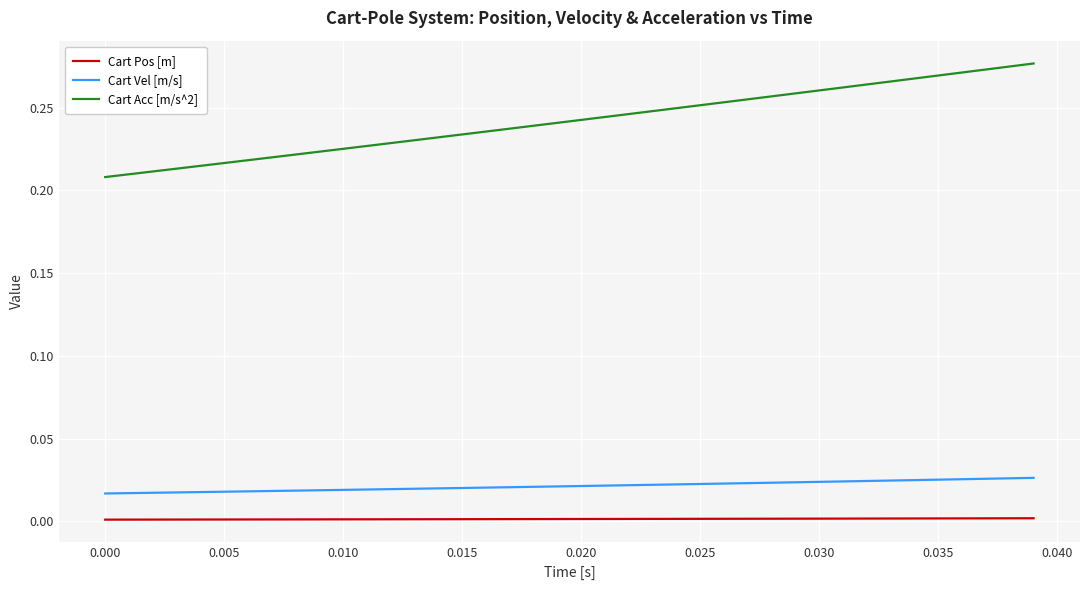

Rank the series by their maximum value, from highest to lowest.

Cart Acc [m/s^2], Cart Vel [m/s], Cart Pos [m]